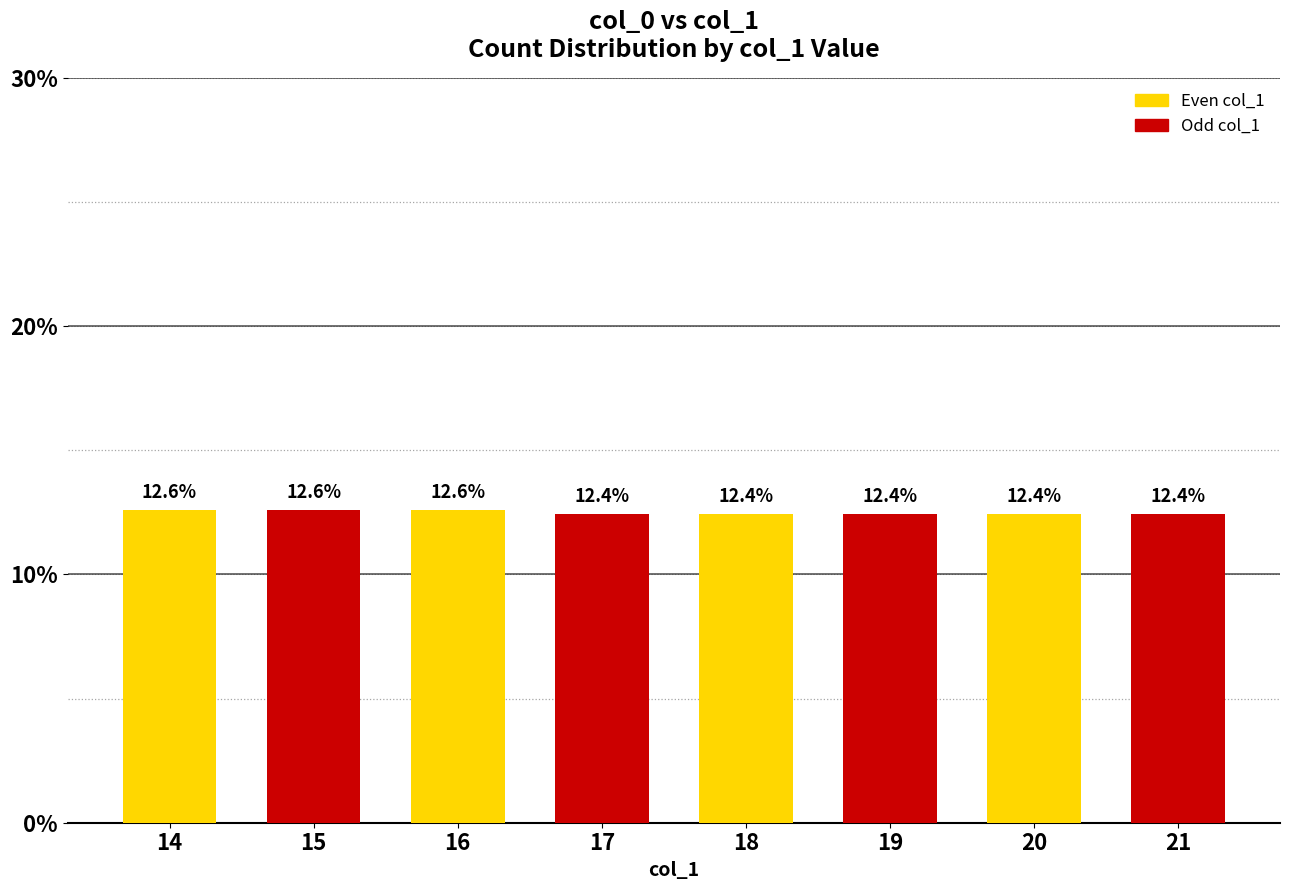

Reading left to right, transcribe all the data shown in this chart.

12.6	12.6	12.6	12.4	12.4	12.4	12.4	12.4